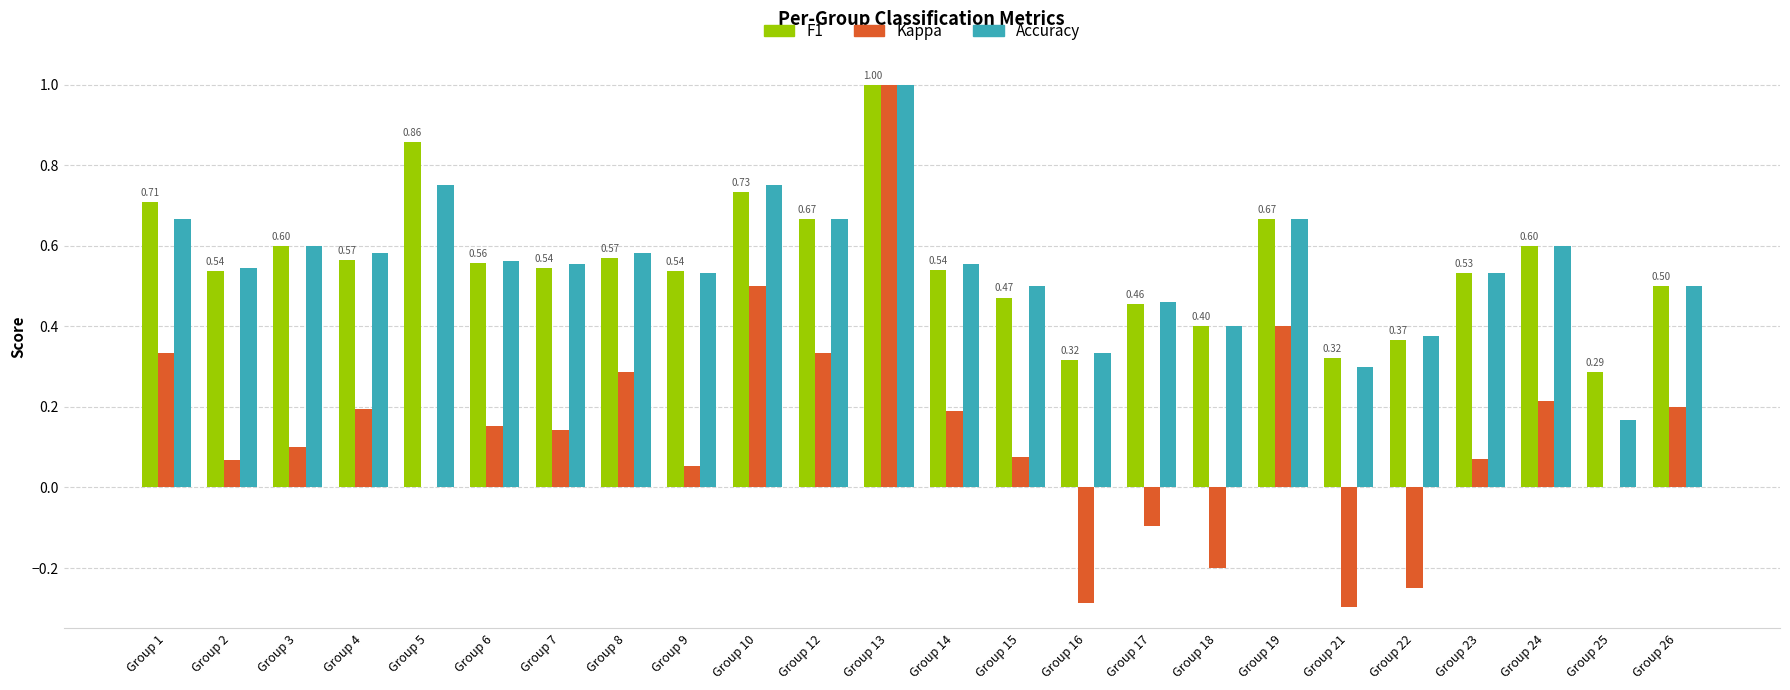

At which category is the sum across all series the highest?

Group 13